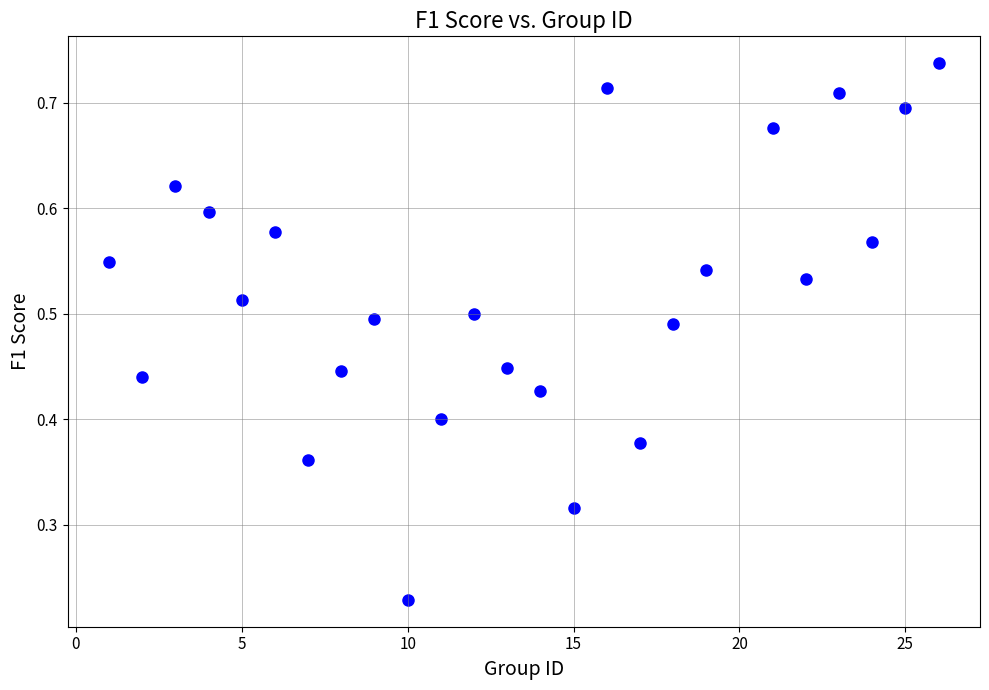

What is the range of X values (max minus min)?

25.0